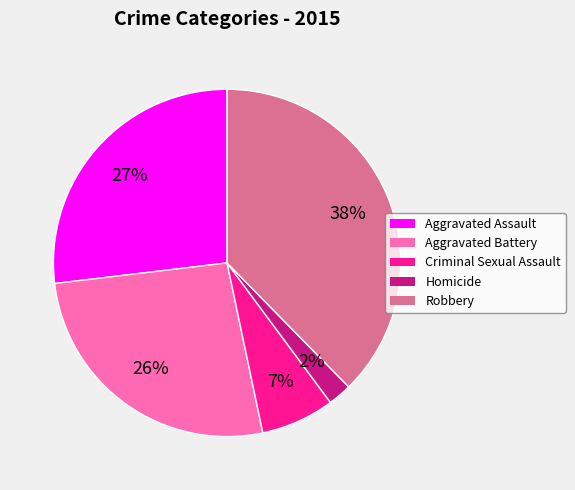

Combined, do Aggravated Assault and Homicide account for over 50%?

No